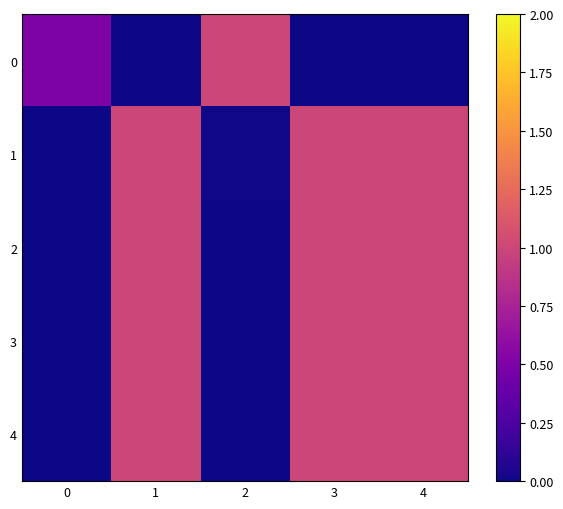

What is the maximum value shown in the chart?

1.0